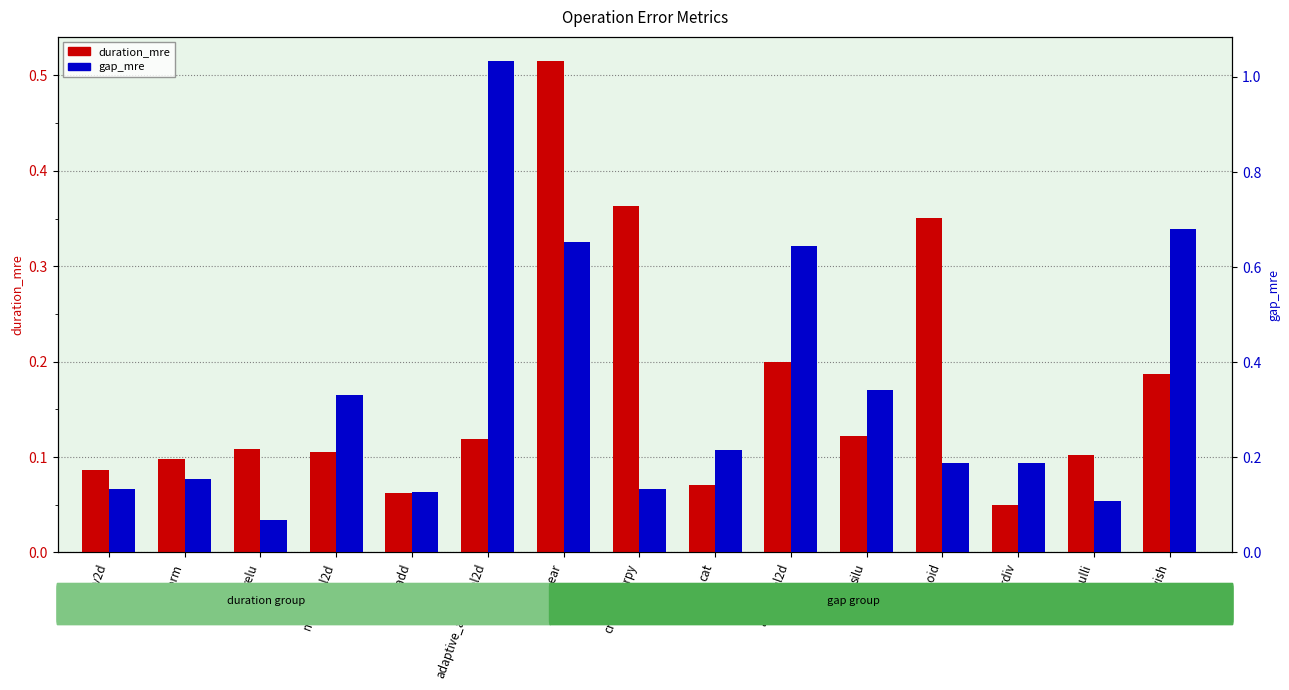

What is the spread (max minus min) of values at avg_pool2d?

0.4